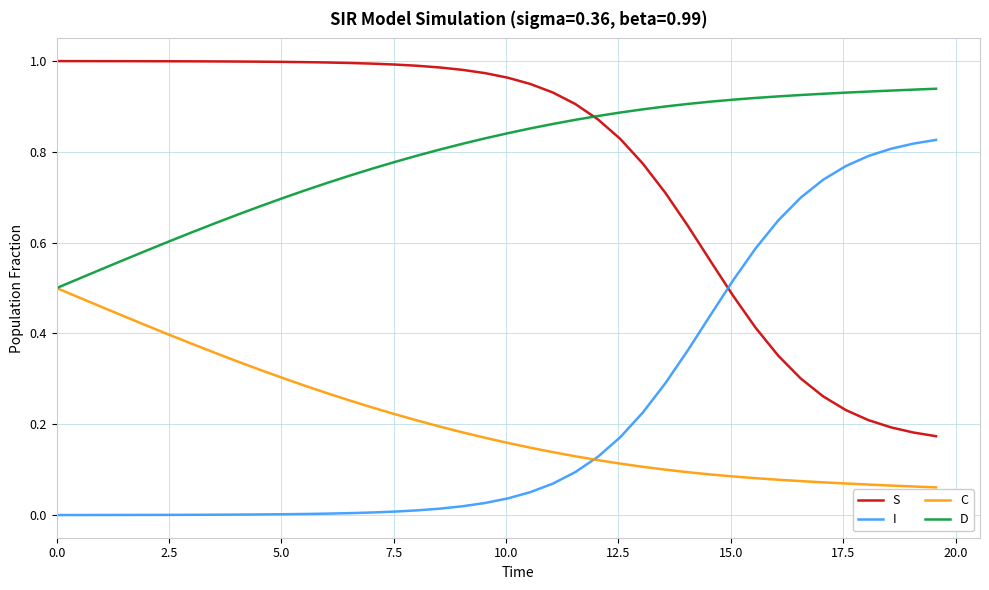

What are all the series names shown in the legend?

S, I, C, D